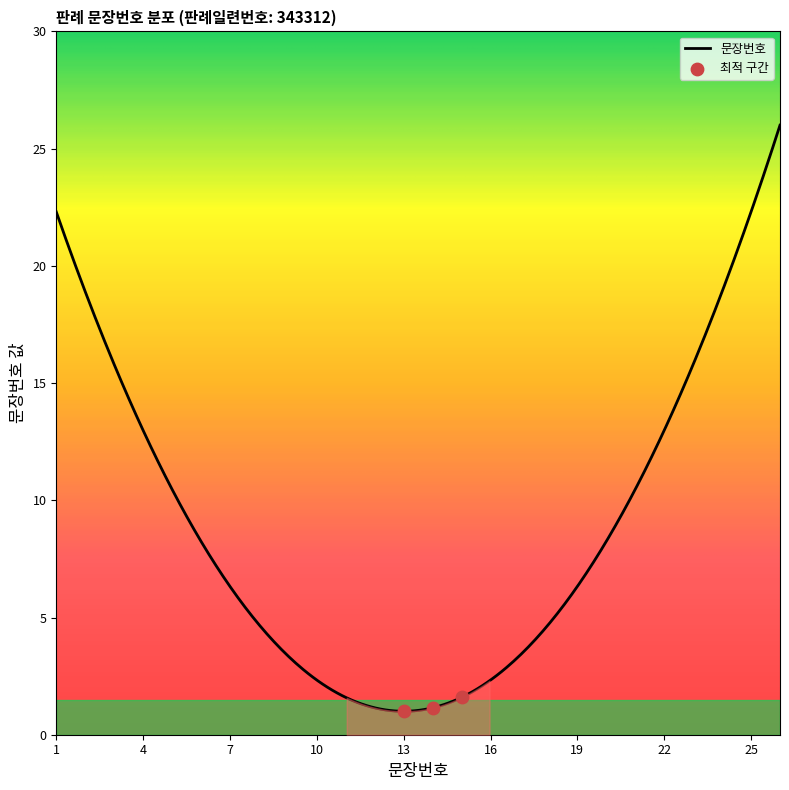

Which has a higher value, 17 or 20?

20